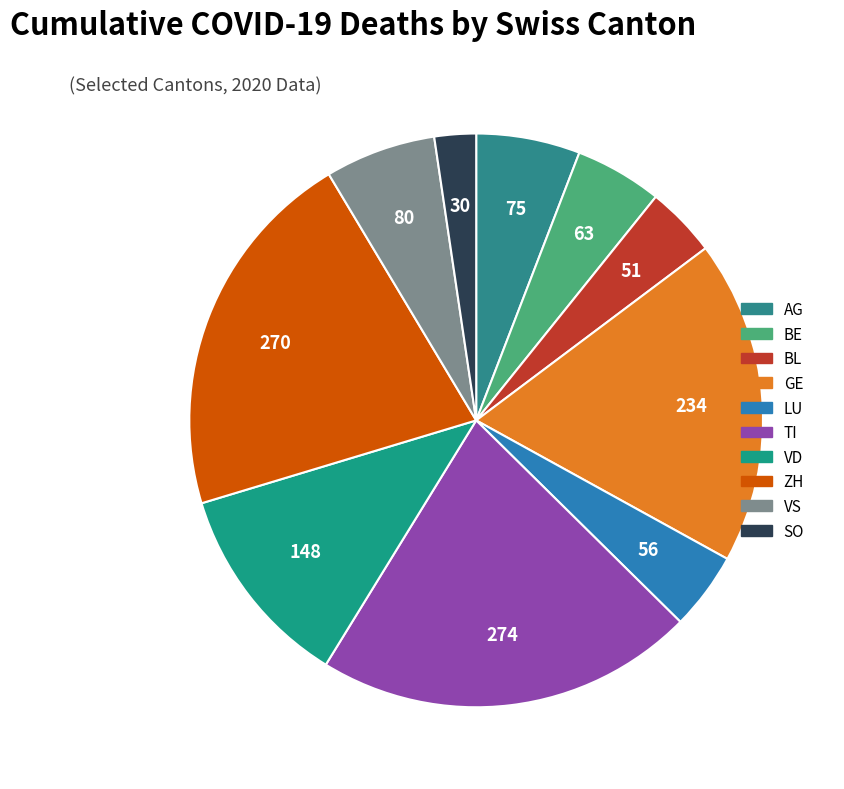

How many slices are in this pie chart?

10